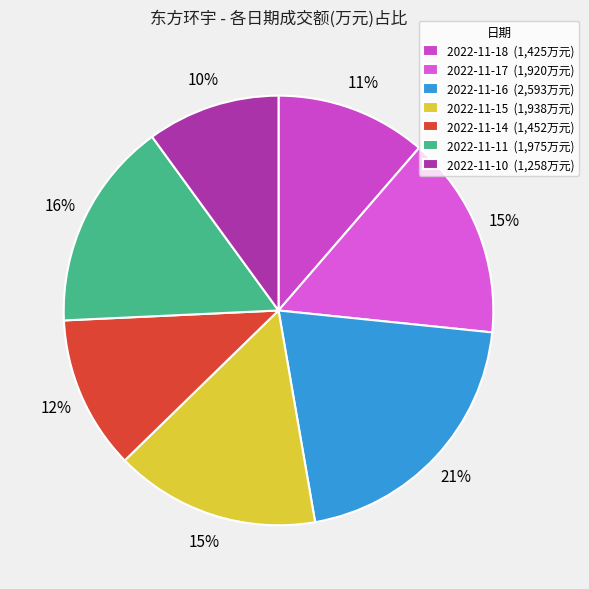

What percentage is the 2022-11-14 slice, to the nearest percent?

12%